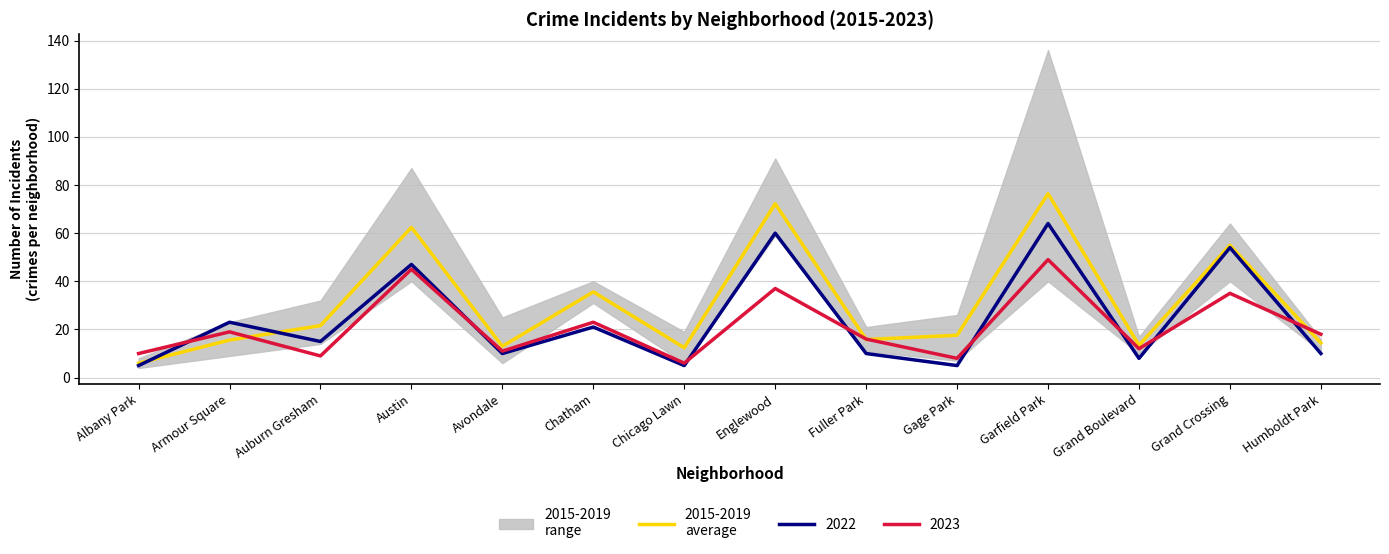

What is the sum of all values?

431.4